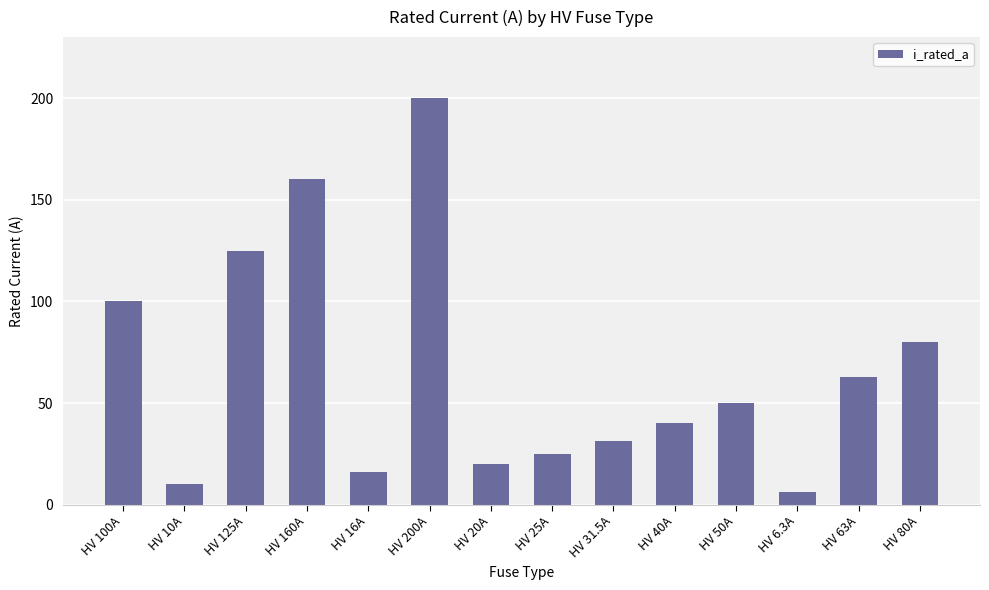

Reading left to right, extract all data points from this chart.

100.0	10.0	125.0	160.0	16.0	200.0	20.0	25.0	31.5	40.0	50.0	6.3	63.0	80.0